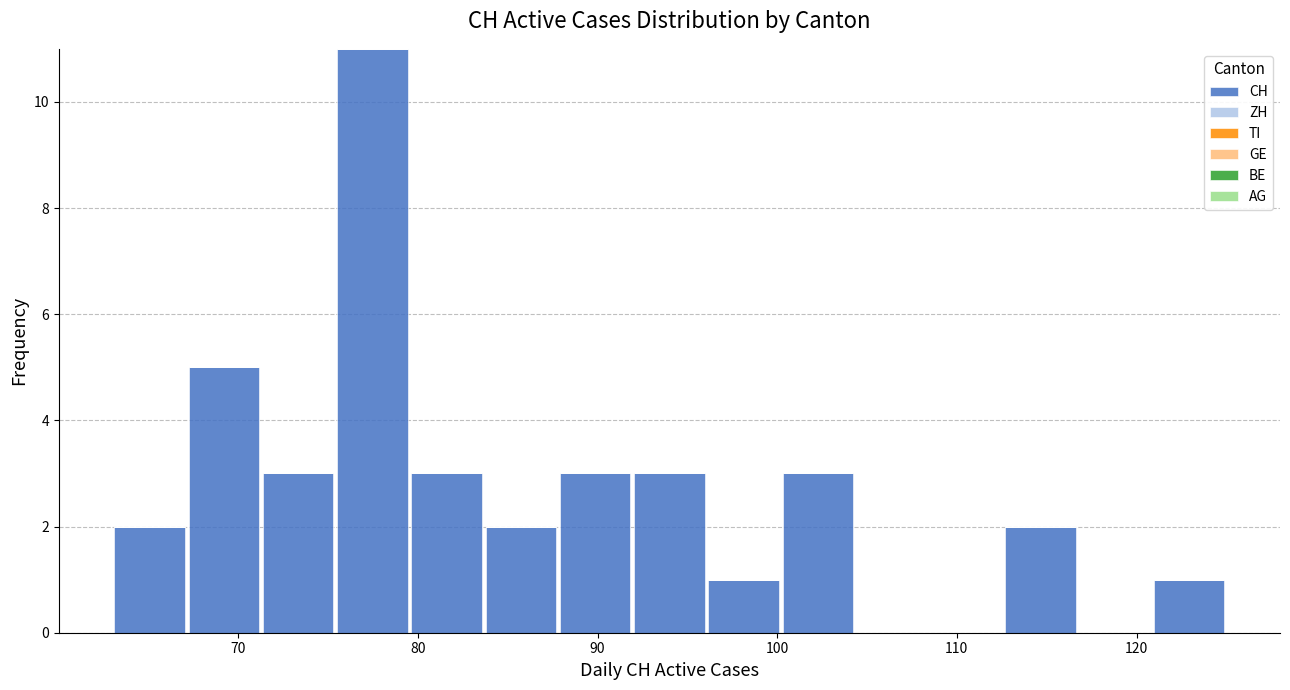

What is the height of the bar covering 63 to 67 on the x-axis? Neither the bar edges nor the heights are printed on the chart, so give them approximately, as read against the axes.

2